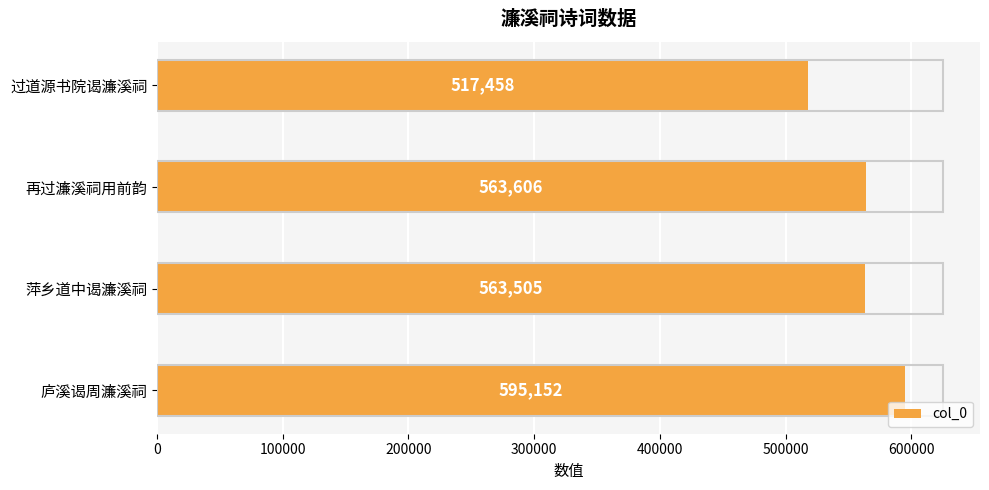

Does the chart contain any negative values?

No